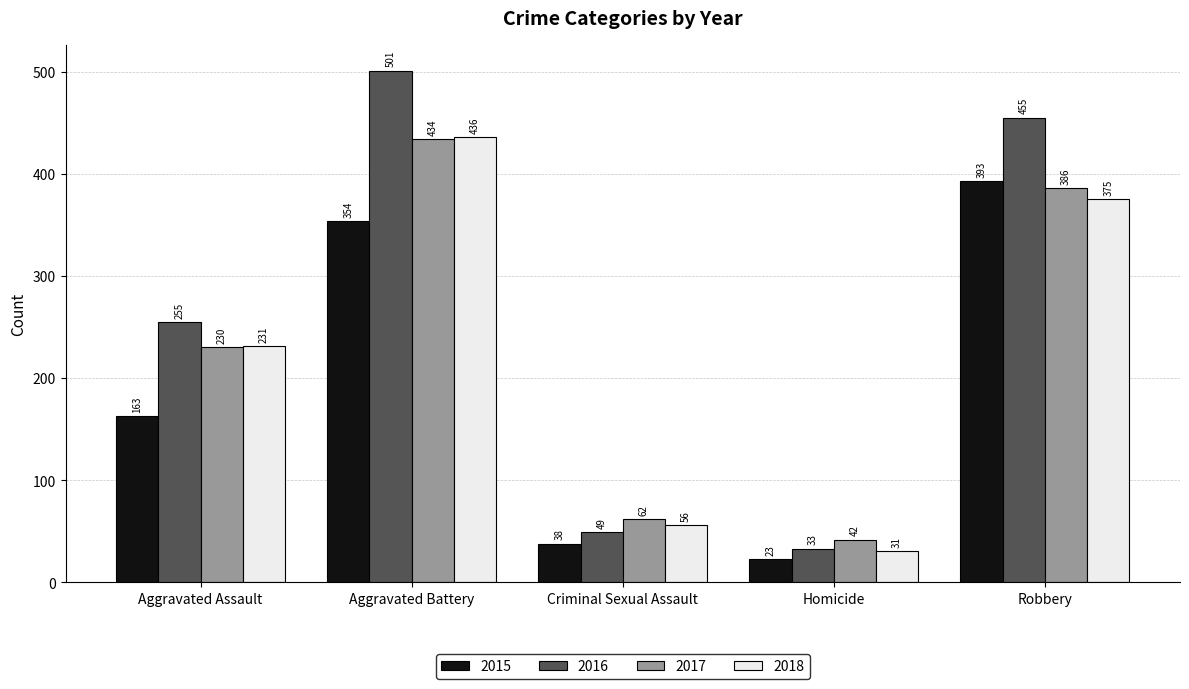

How many groups of bars are there?

5